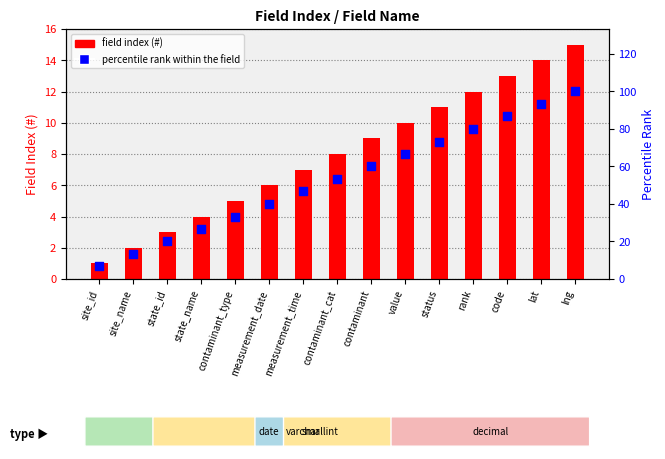

Which series reaches the minimum Y coordinate?

field index (#)